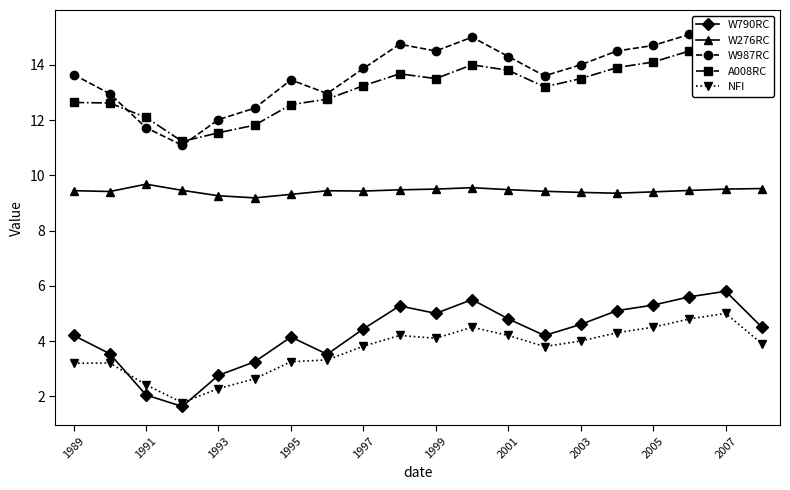

The value of A008RC at 19 is 8.7. True or false?

False